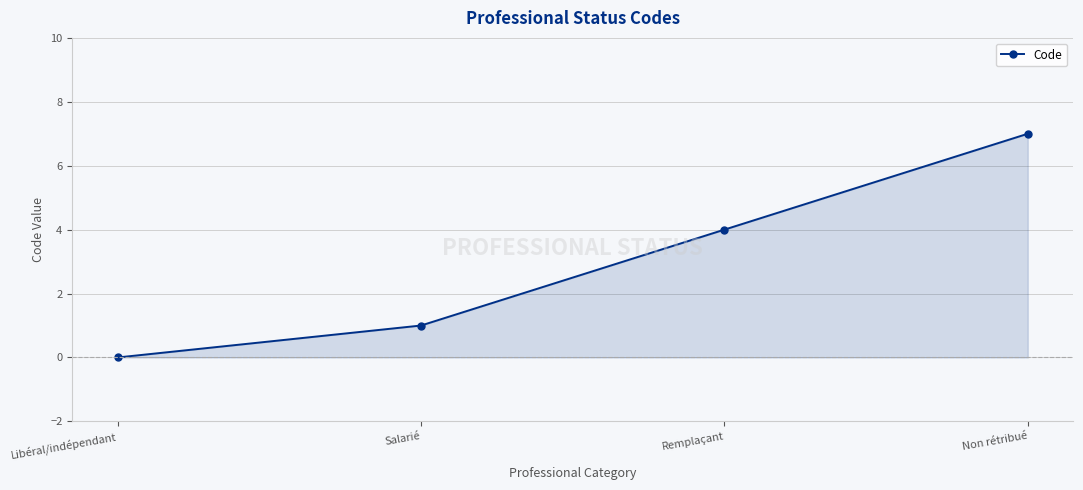

Count the number of data series in this chart.

1